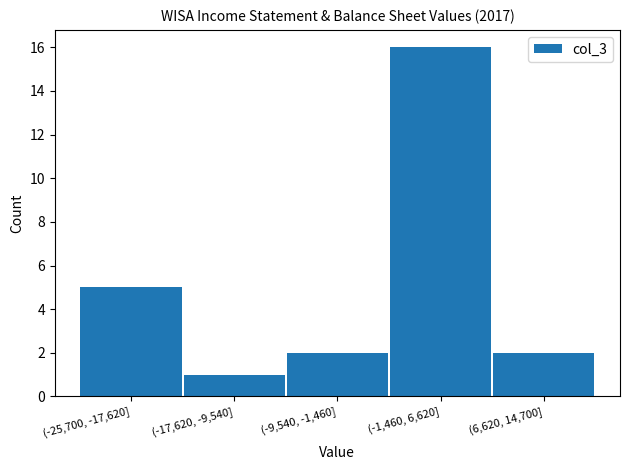

Reading left to right, list all the values displayed in this chart.

5	1	2	16	2